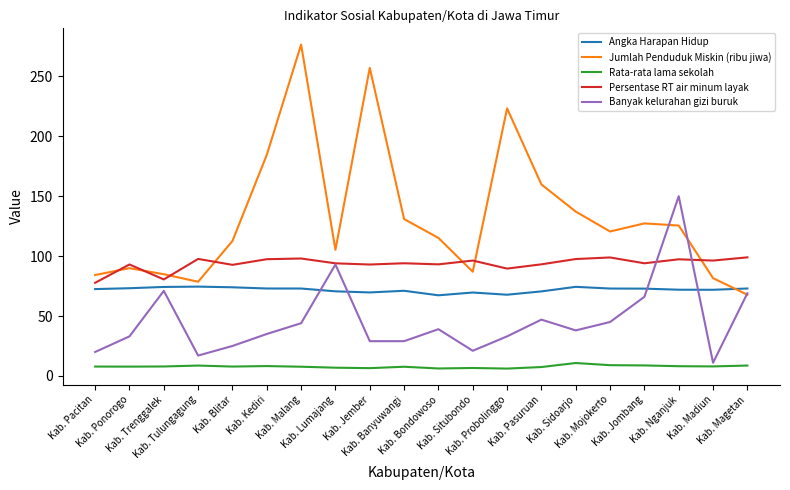

Which series has the widest spread of values?

Jumlah Penduduk Miskin (ribu jiwa)